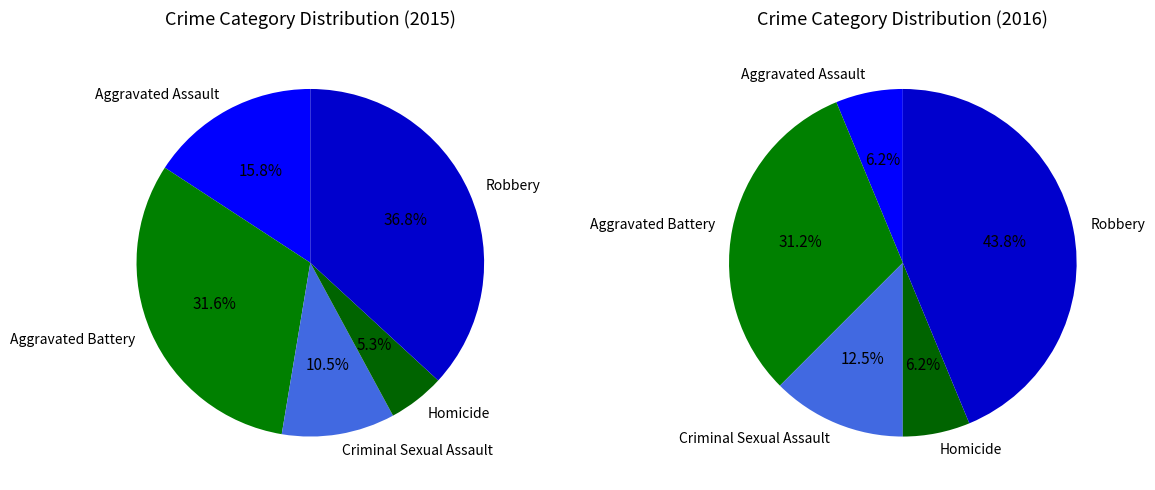

What percentage do Aggravated Battery and Aggravated Assault together represent?

47.4%